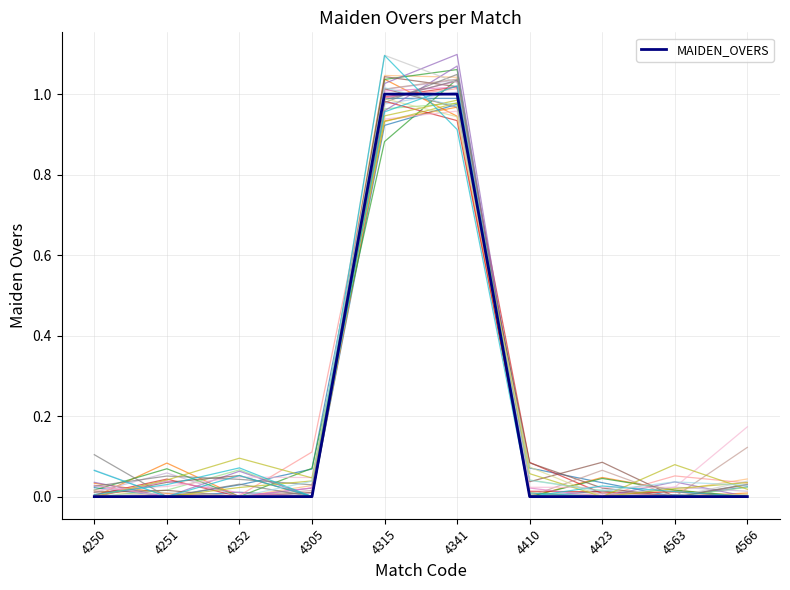

At which category is the sum across all series the highest?

4341